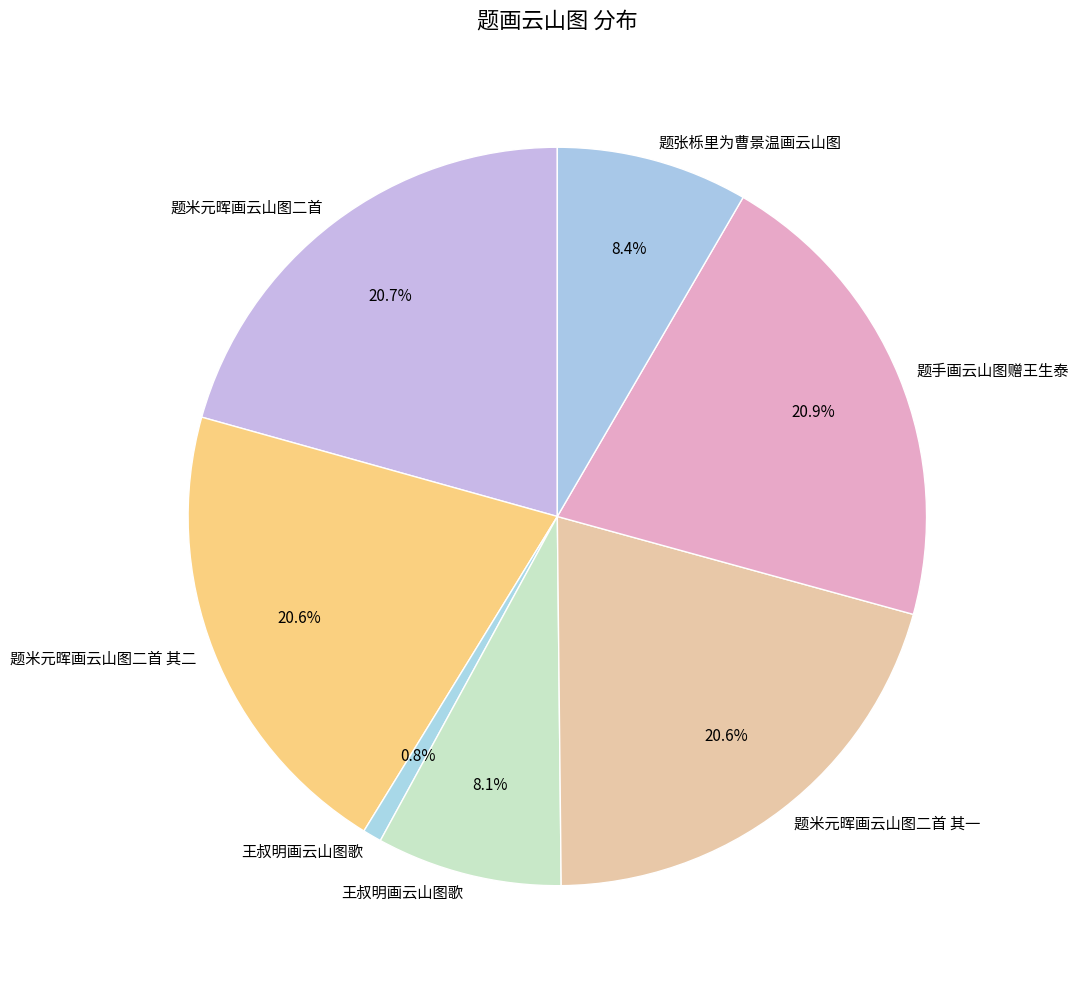

What is the smallest slice in the pie chart?

王叔明画云山图歌